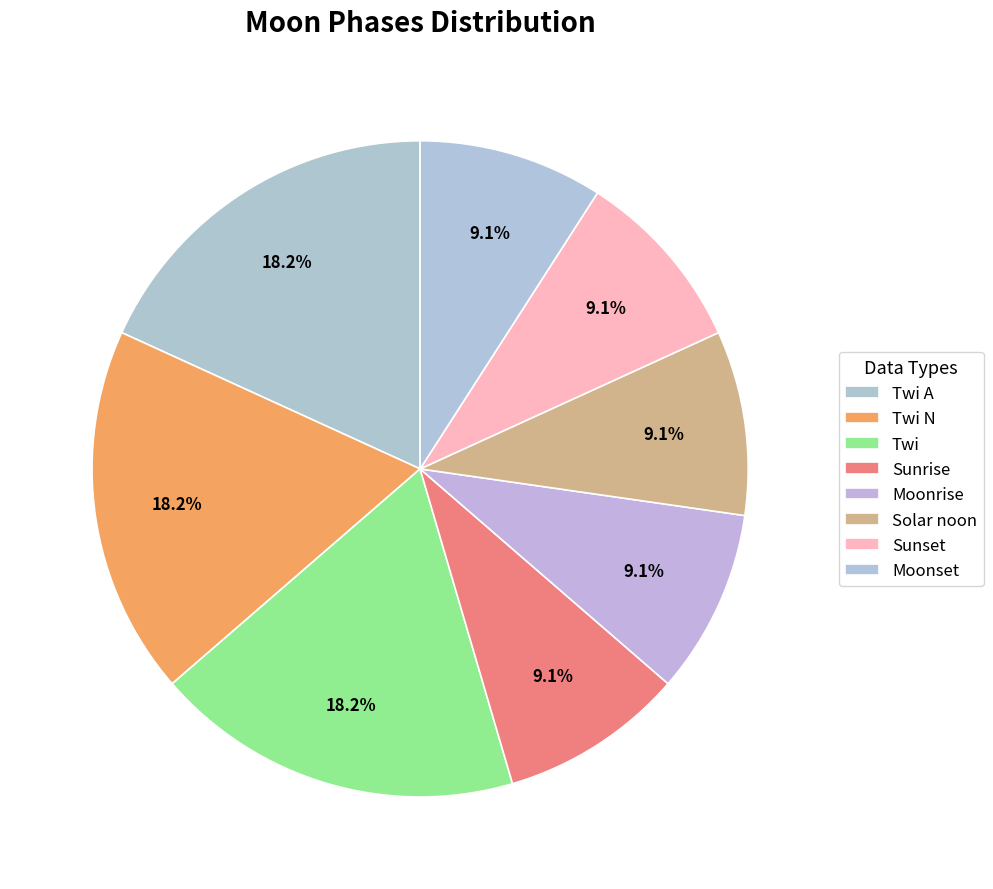

Does any single category account for the majority?

No